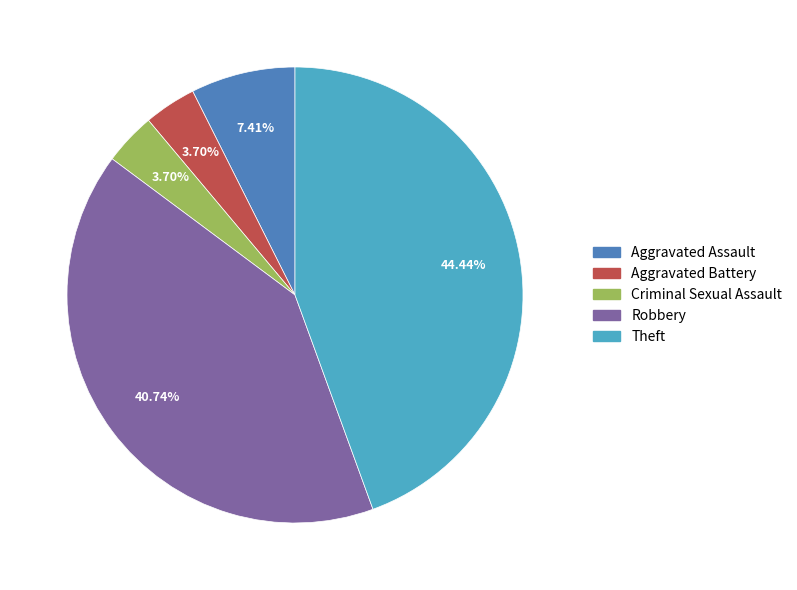

Count the number of slices in the pie.

5